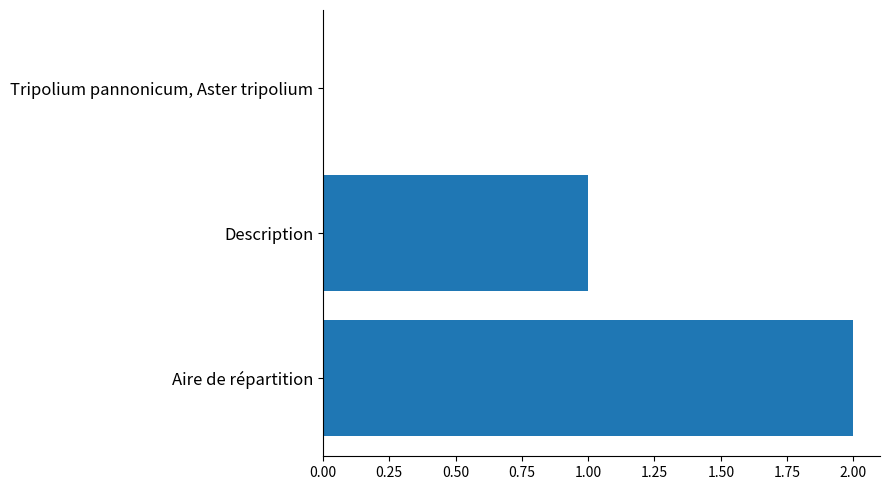

What is the sum of the values at Description and Aire de répartition?

3